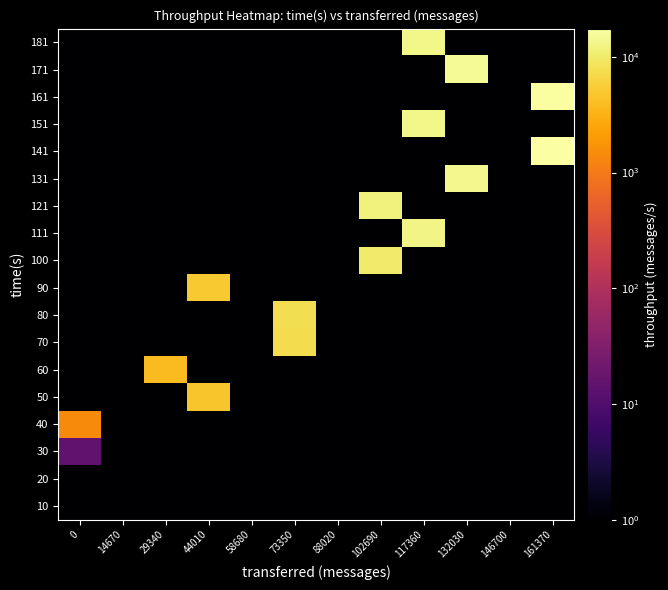

Rank the series at 88020 from lowest to highest value.

10, 20, 30, 40, 50, 60, 70, 80, 90, 100, 111, 121, 131, 141, 151, 161, 171, 181